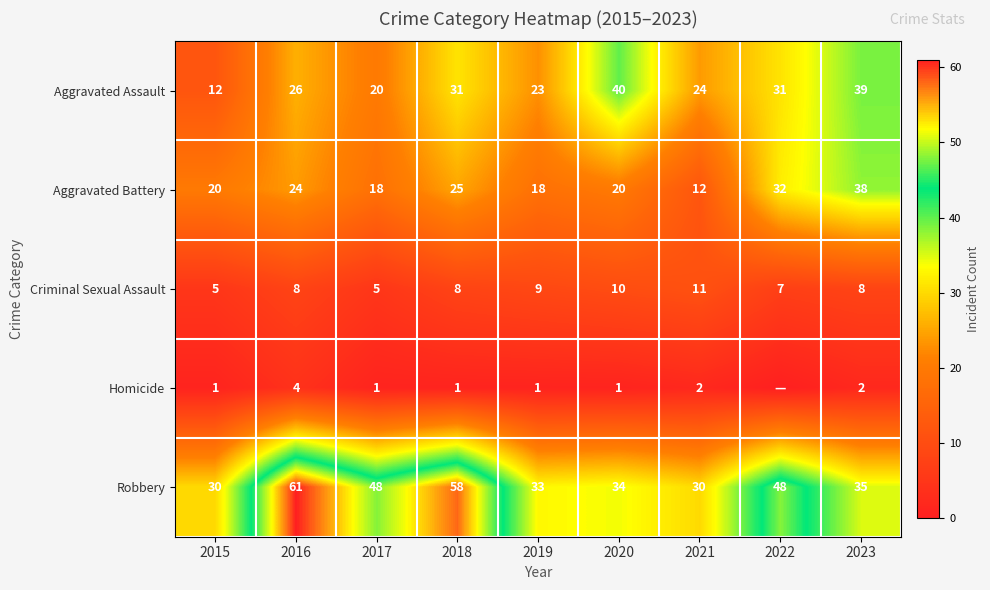

Which category has the lowest value in the Aggravated Battery series?

2021